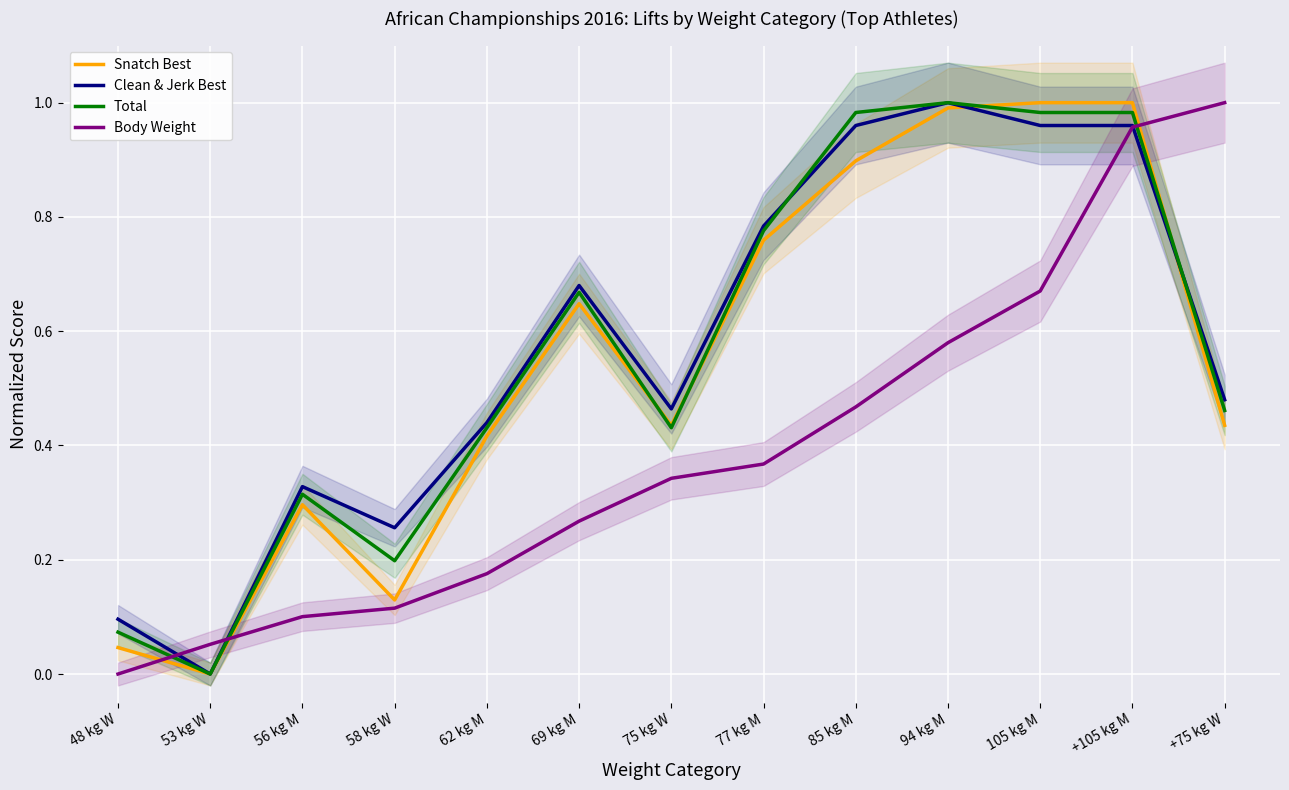

List the labels in order of Body Weight value, largest first.

+75 kg W, +105 kg M, 105 kg M, 94 kg M, 85 kg M, 77 kg M, 75 kg W, 69 kg M, 62 kg M, 58 kg W, 56 kg M, 53 kg W, 48 kg W